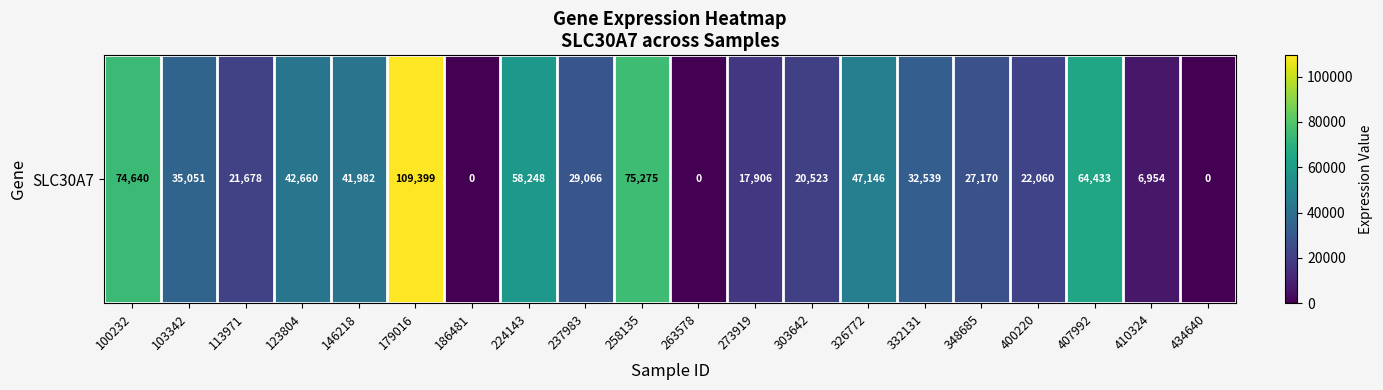

What is the difference between the values at 179016 and 186481?

109399